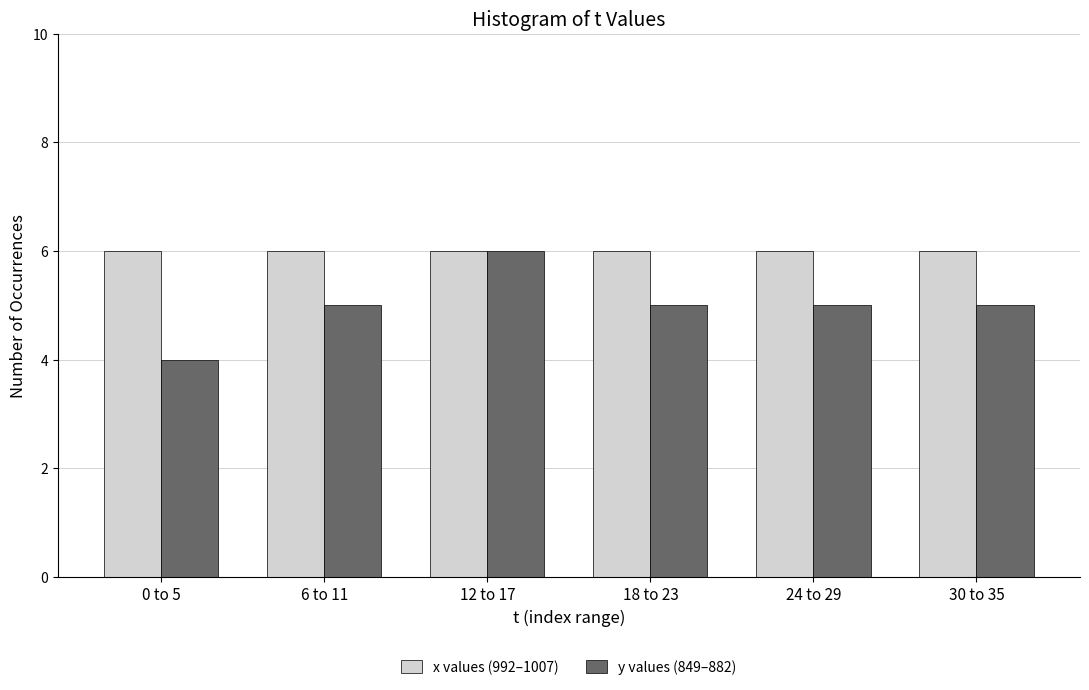

Reading right to left, transcribe all the data shown in this chart.

x values (992–1007): 30 to 35=6	24 to 29=6	18 to 23=6	12 to 17=6	6 to 11=6	0 to 5=6
y values (849–882): 30 to 35=5	24 to 29=5	18 to 23=5	12 to 17=6	6 to 11=5	0 to 5=4